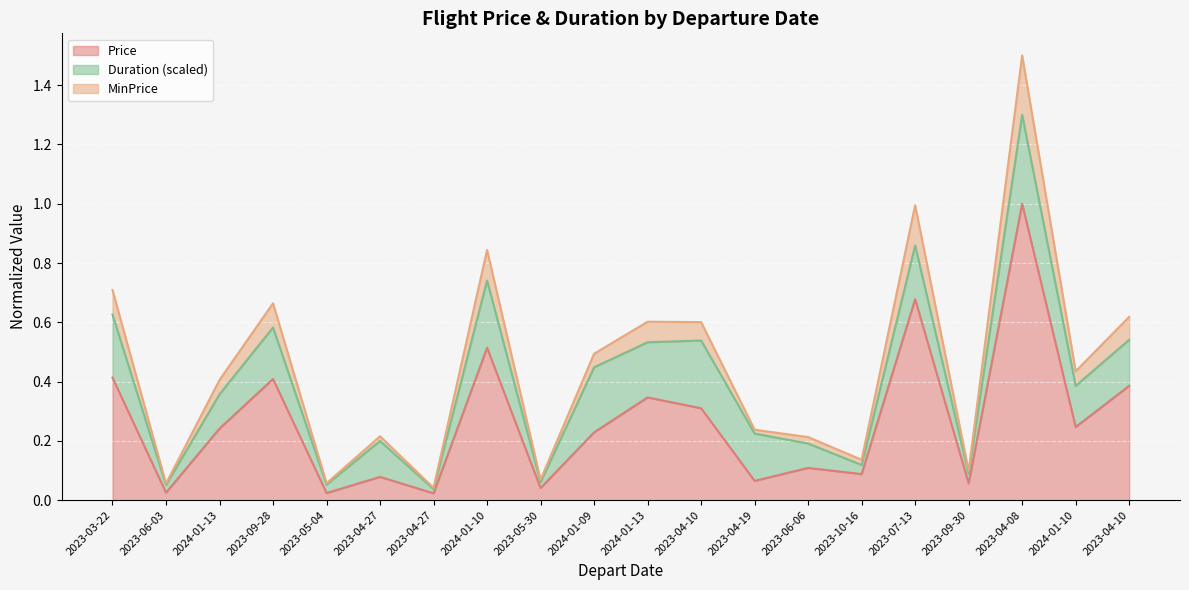

True or false: MinPrice and Price intersect in this chart.

False